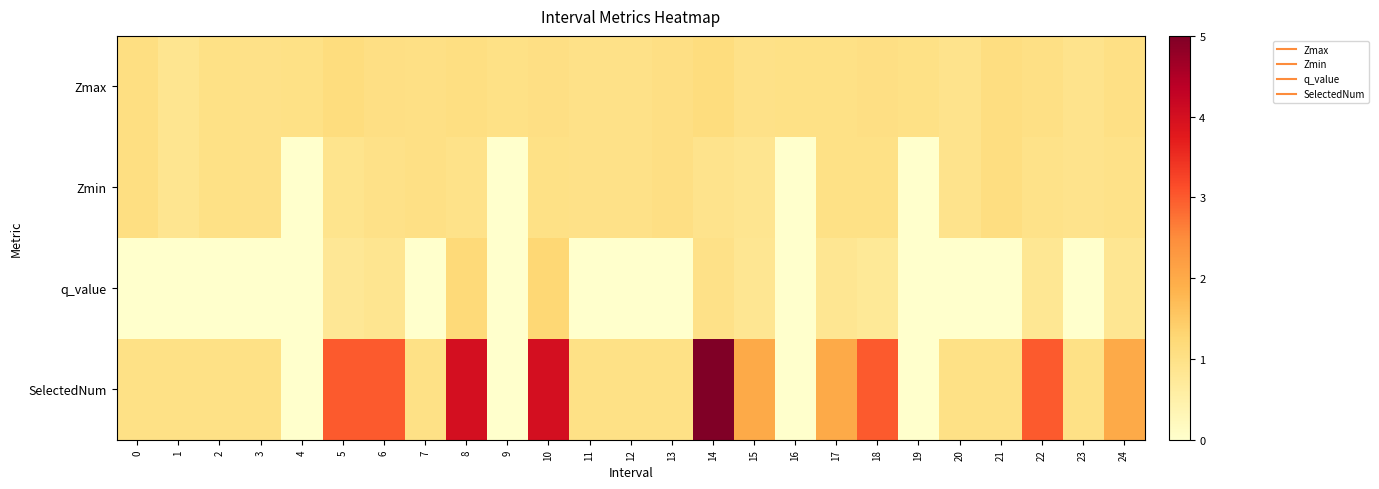

Rank the series by their maximum value, from lowest to highest.

Zmin, Zmax, q_value, SelectedNum